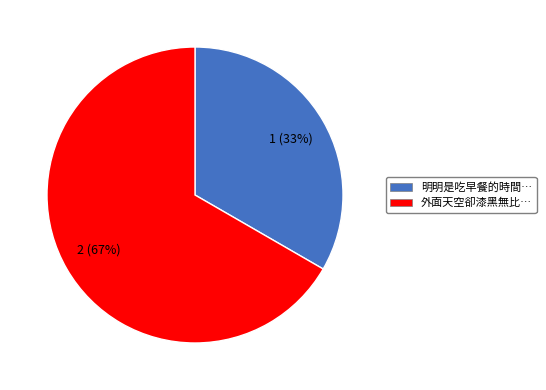

Do 明明是吃早餐的時間… and 外面天空卻漆黑無比… together represent more than half of the pie?

Yes